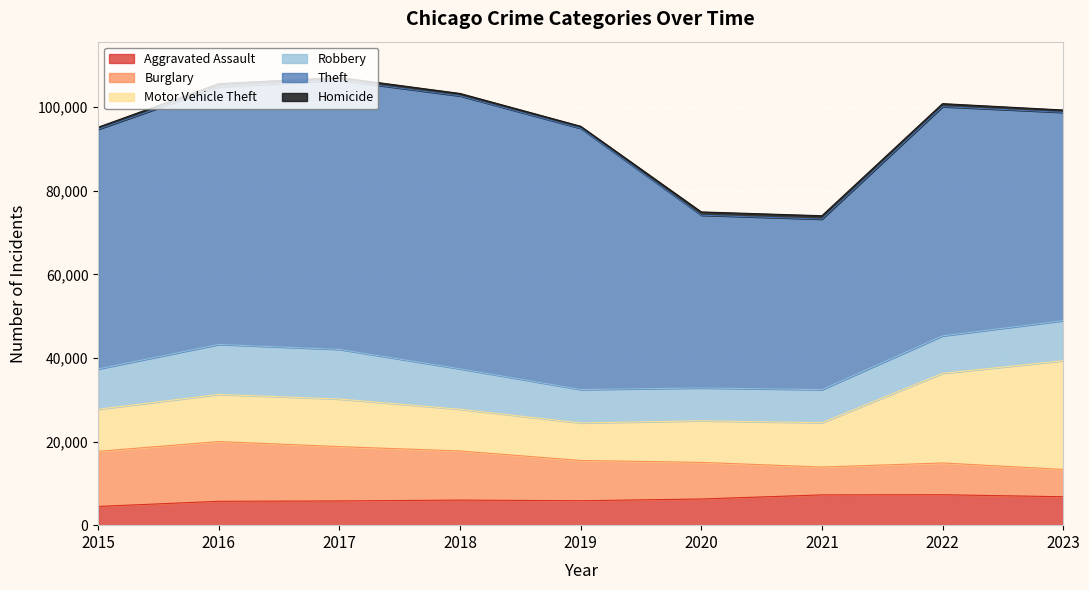

Reading left to right, extract all data points from this chart.

Aggravated Assault: 2015=4480	2016=5712	2017=5793	2018=6001	2019=5841	2020=6263	2021=7242	2022=7281	2023=6801
Burglary: 2015=13184	2016=14289	2017=13001	2018=11747	2019=9638	2020=8758	2021=6661	2022=7595	2023=6533
Motor Vehicle Theft: 2015=10068	2016=11286	2017=11380	2018=9985	2019=8976	2020=9959	2021=10603	2022=21449	2023=26003
Robbery: 2015=9638	2016=11960	2017=11880	2018=9681	2019=7995	2020=7855	2021=7918	2022=8965	2023=9590
Theft: 2015=57350	2016=61621	2017=64386	2018=65287	2019=62492	2020=41324	2021=40807	2022=54846	2023=49840
Homicide: 2015=496	2016=786	2017=672	2018=589	2019=498	2020=787	2021=804	2022=720	2023=565